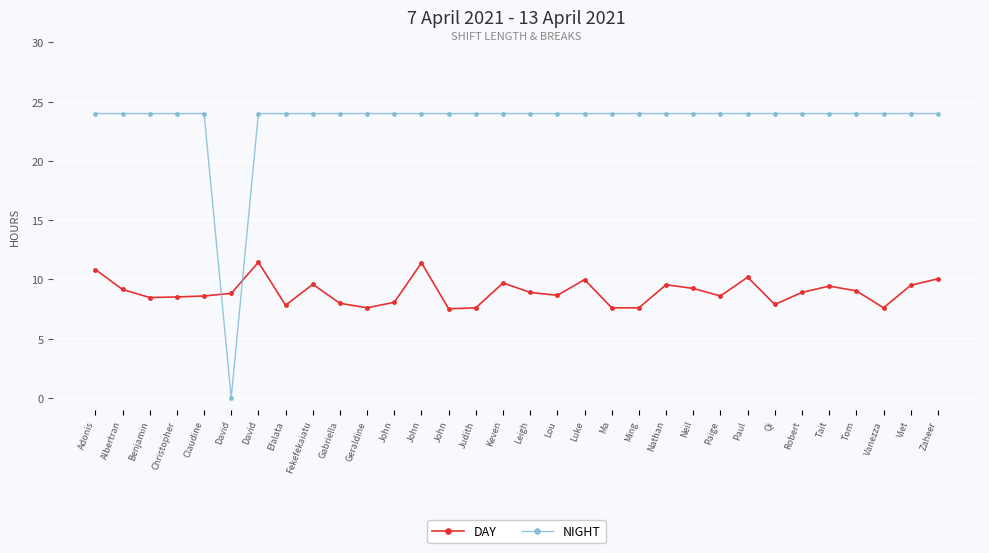

After their last crossing, which series has the higher values: DAY or NIGHT?

NIGHT